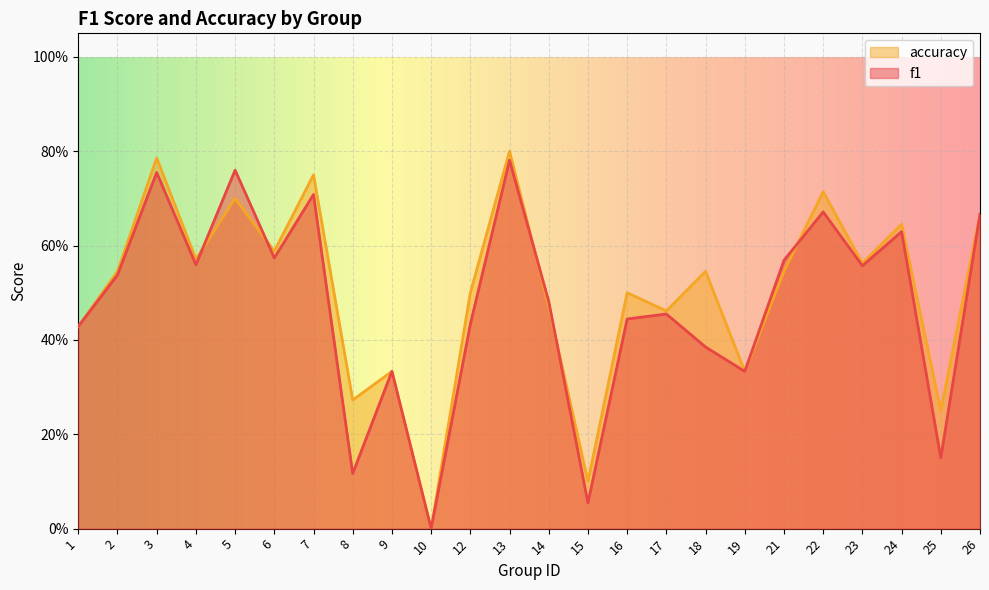

At 9, list the series in order from smallest to largest.

f1, accuracy